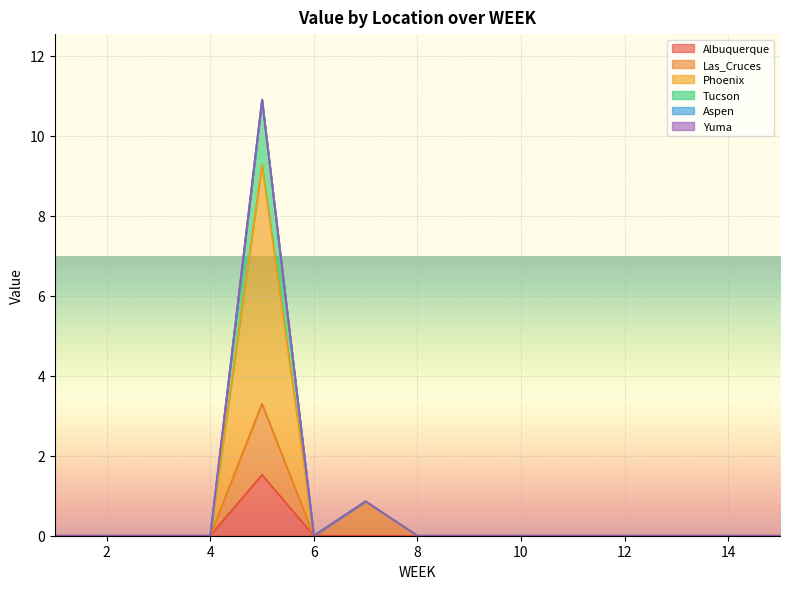

Rank the categories by Albuquerque value from lowest to highest.

1, 2, 3, 4, 6, 7, 8, 9, 10, 11, 12, 13, 14, 15, 5